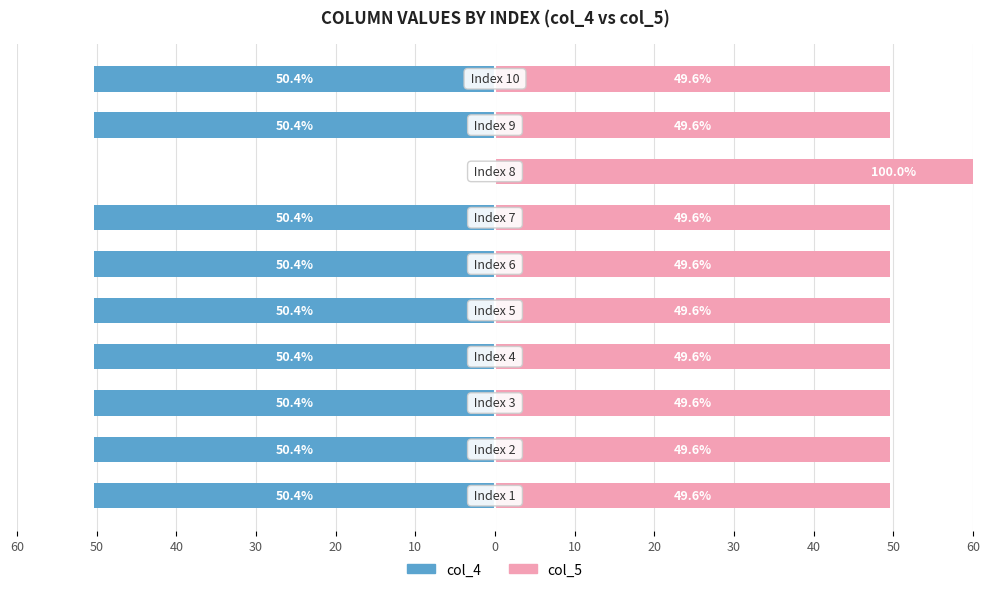

What is the average value of the col_4 (left) series?

-45.3